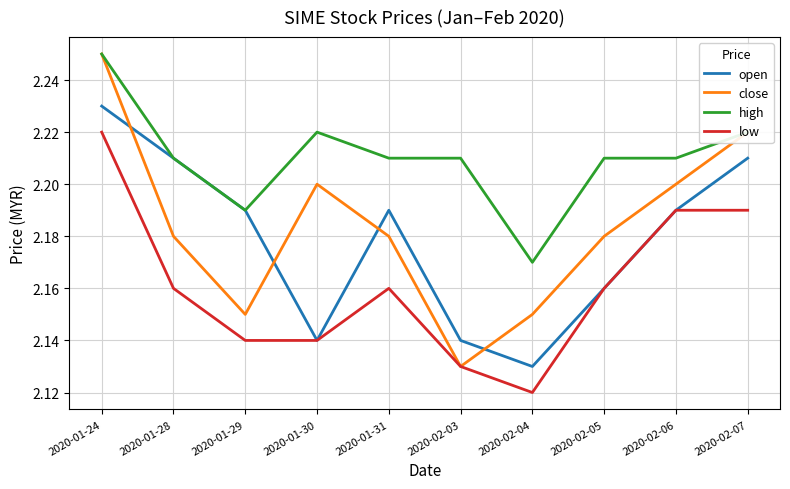

How many lines are shown in the chart?

4